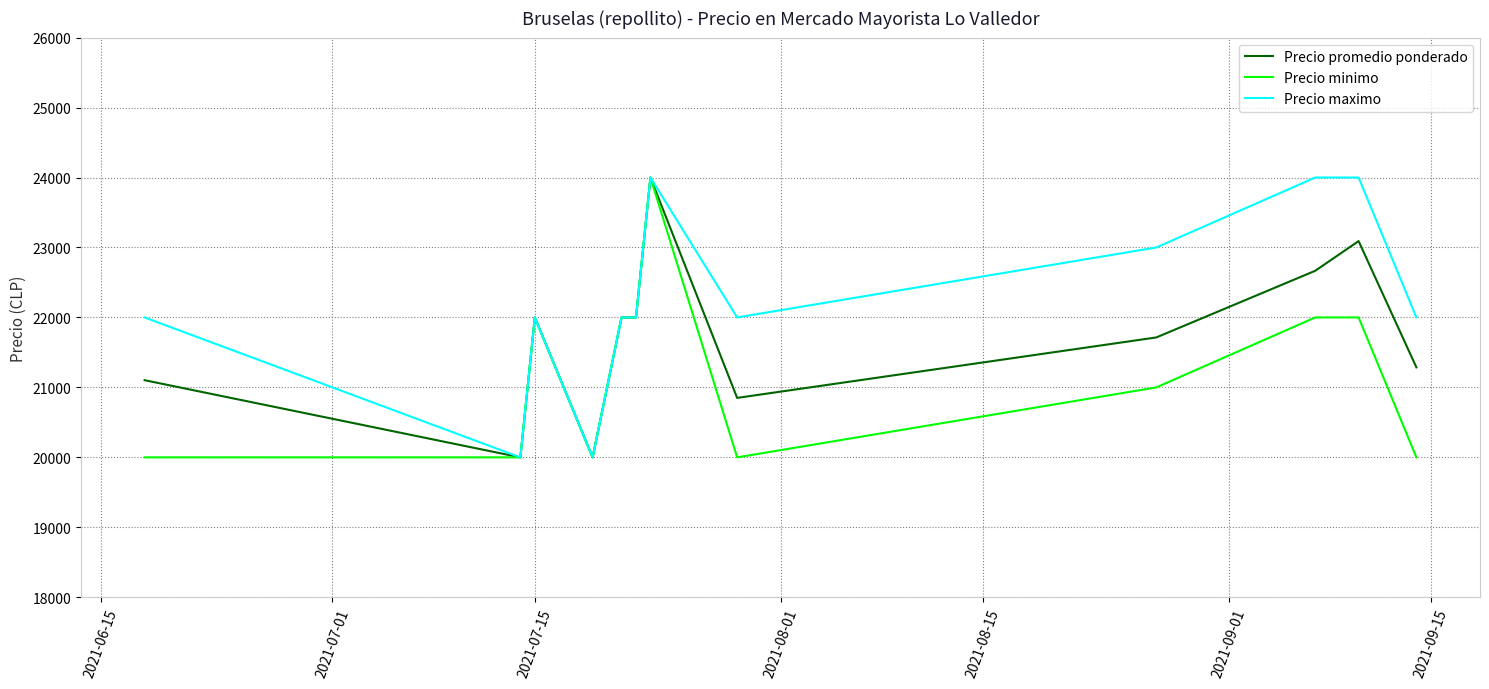

True or false: Precio maximo and Precio promedio ponderado intersect in this chart.

False